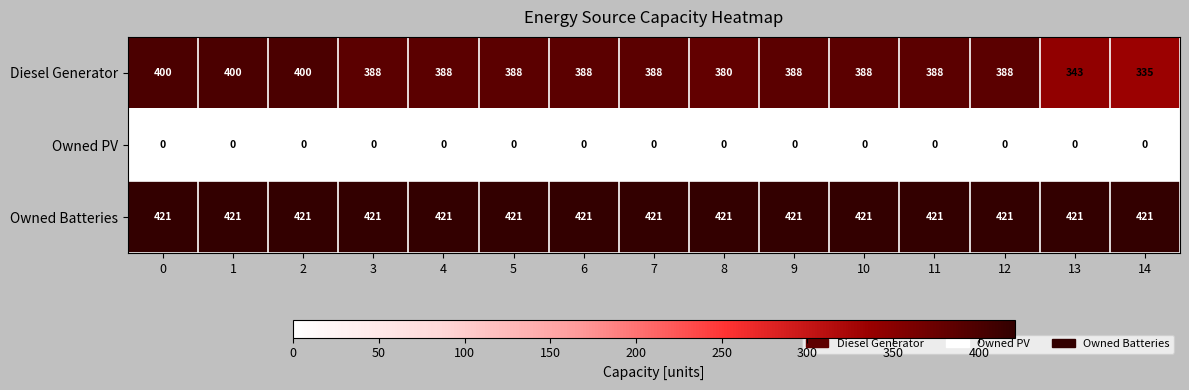

How many data points in Diesel Generator are less than 388?

3